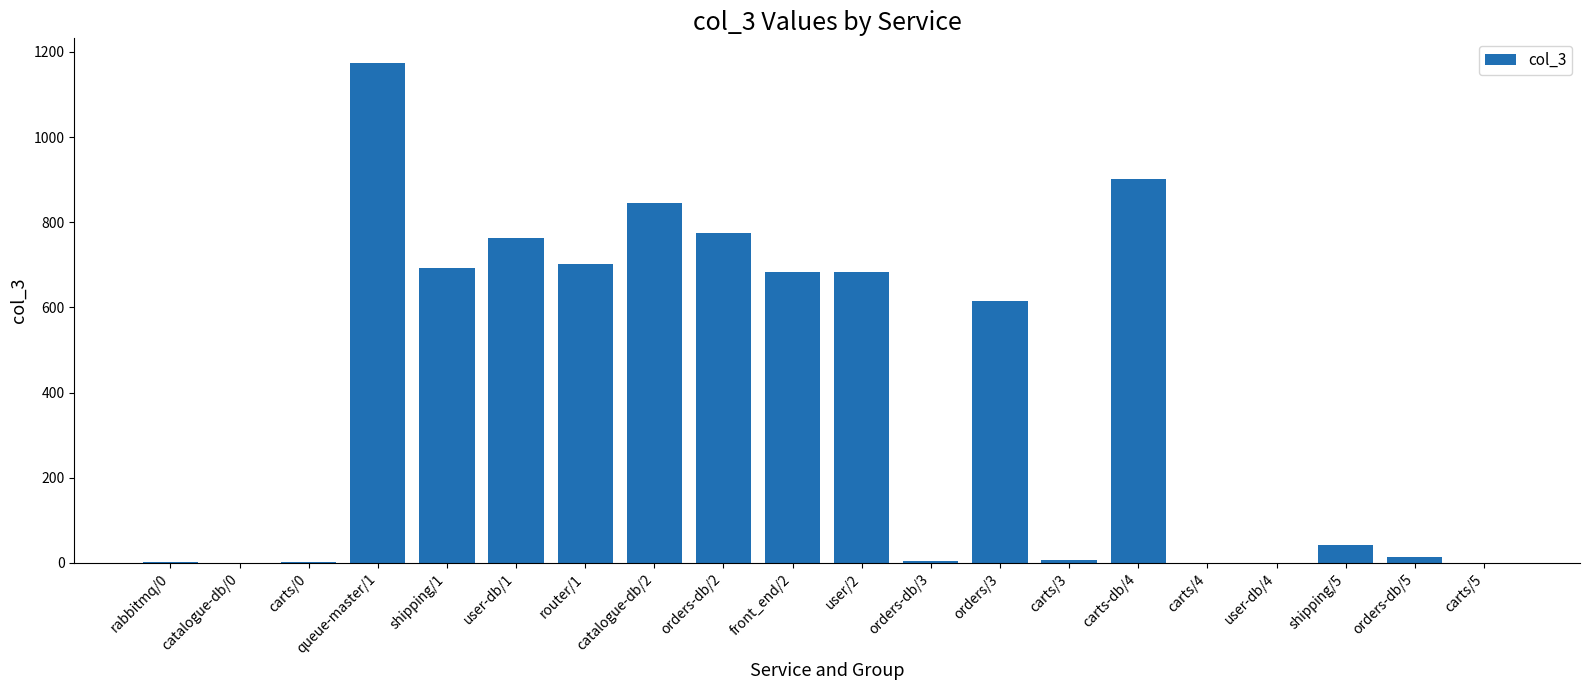

Where does the data first go above 616?

queue-master/1